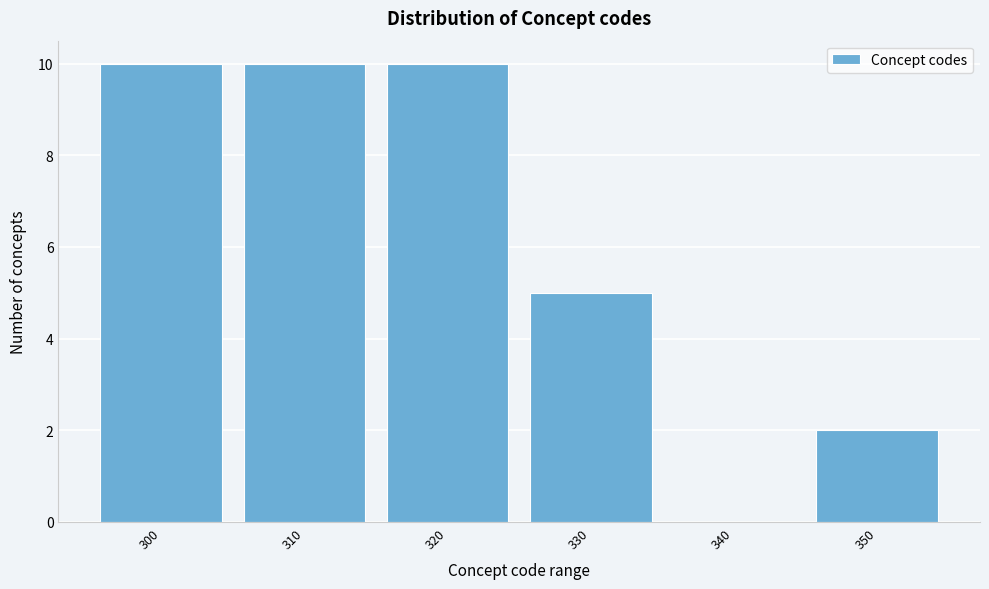

Reading left to right, extract all data points from this chart.

300=10	310=10	320=10	330=5	340=0	350=2